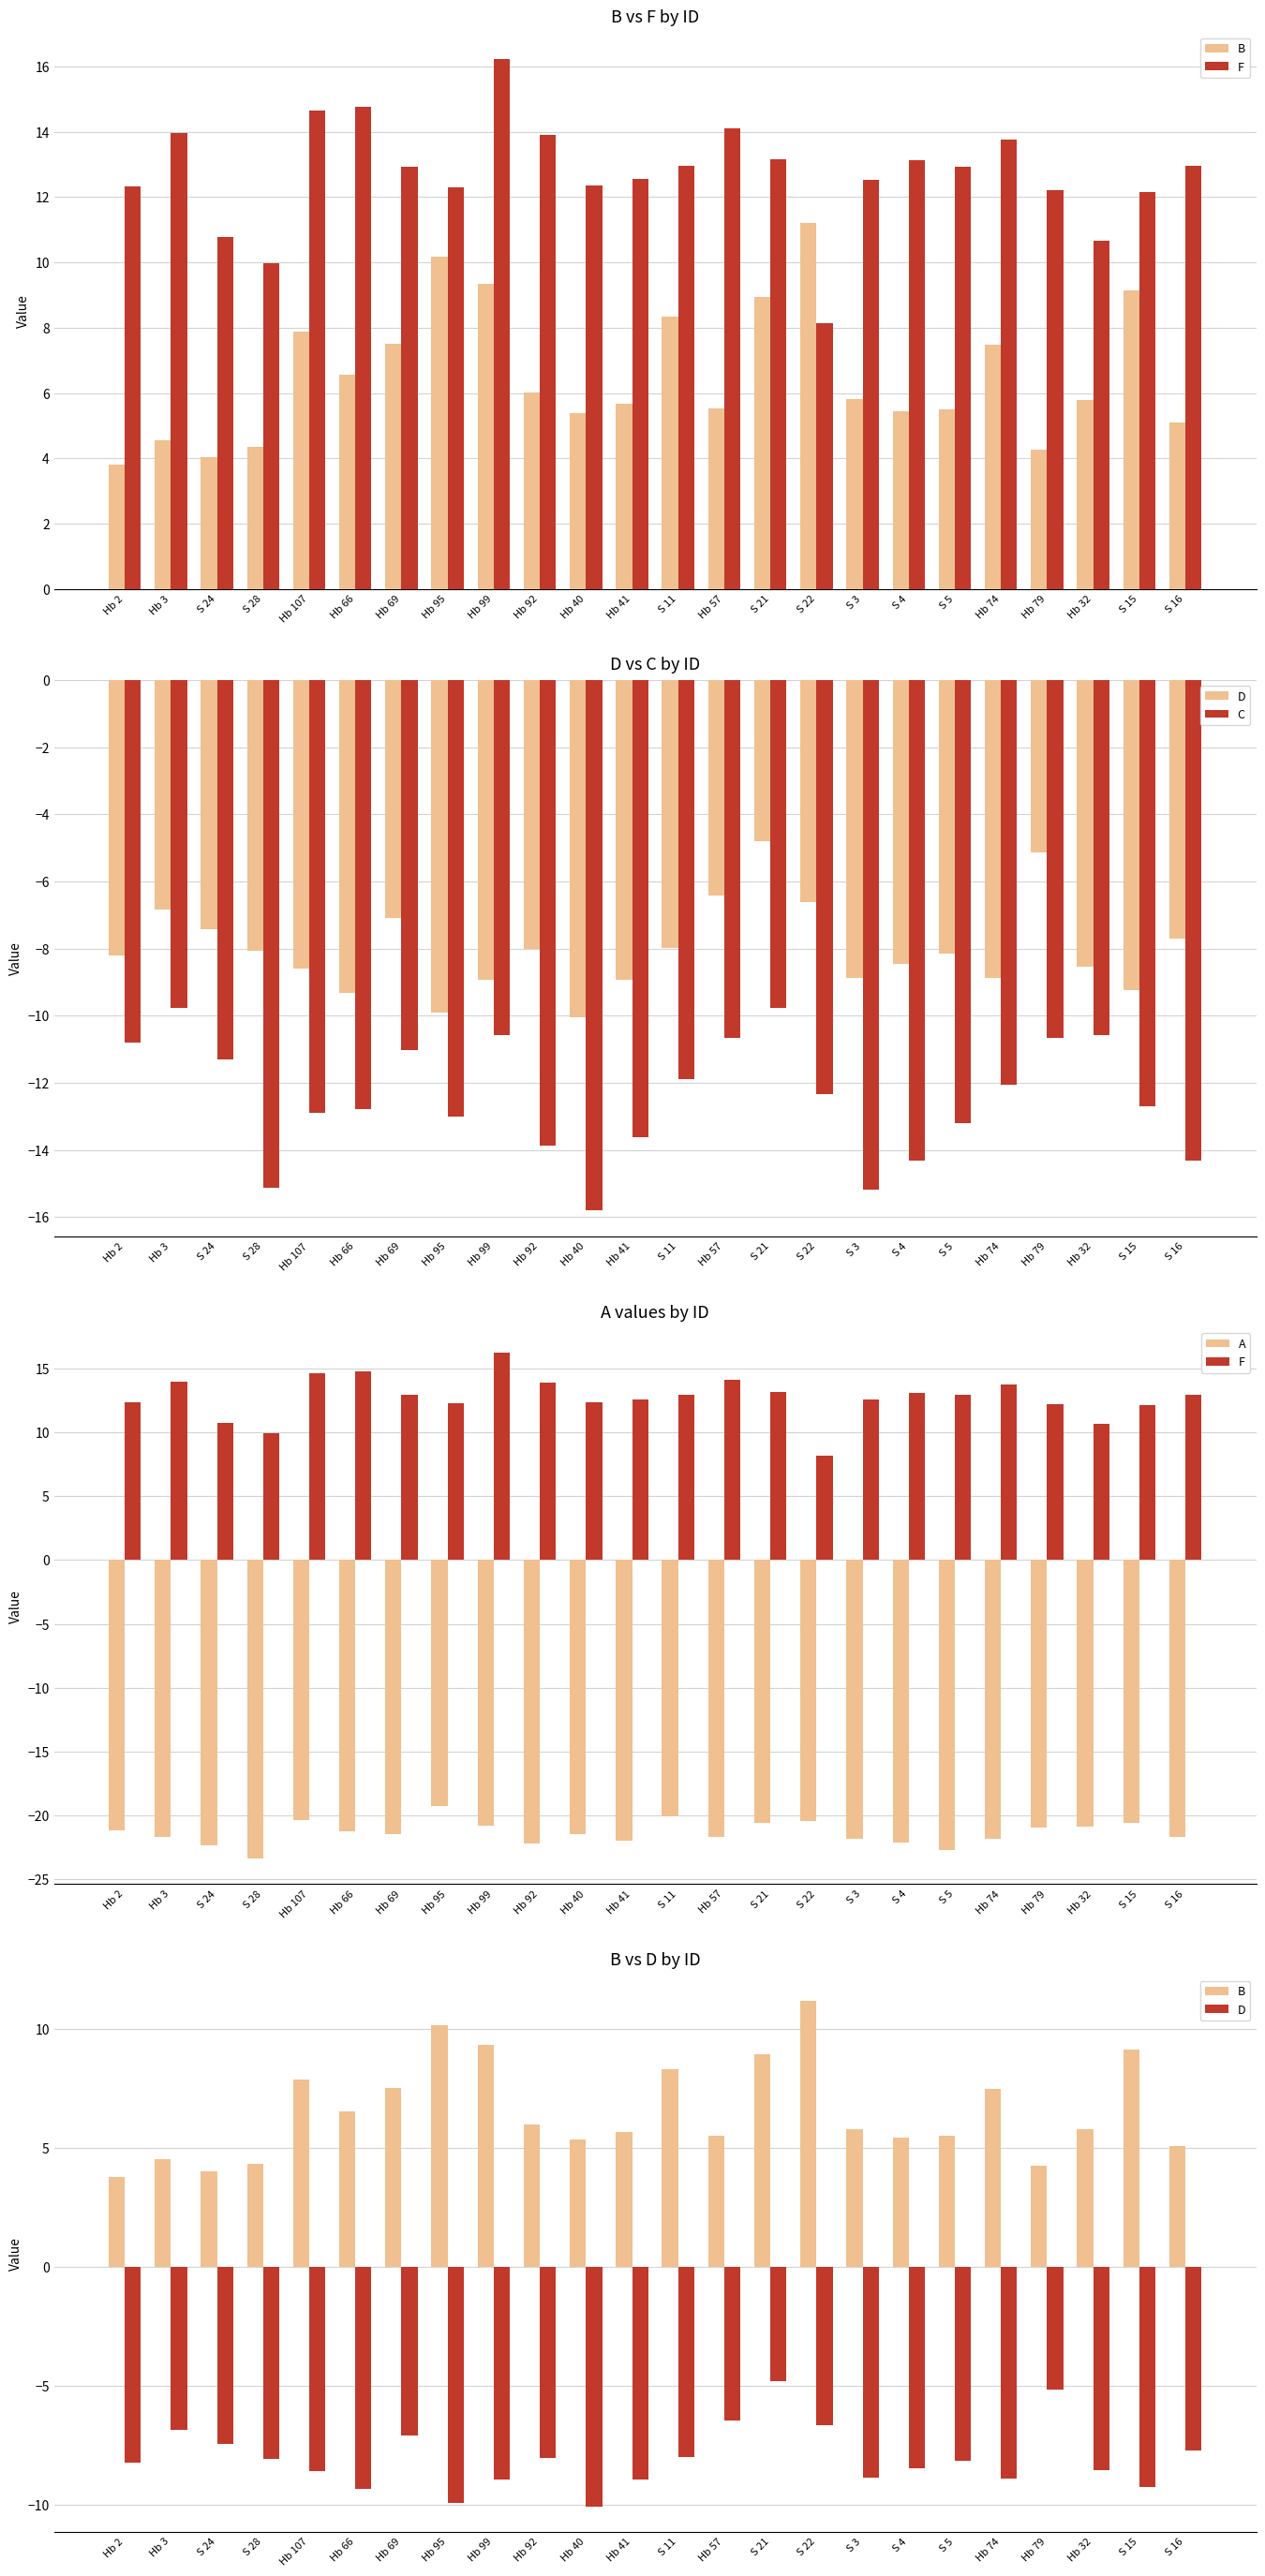

What is the value of the C bar at the 1st from the left?

-10.8